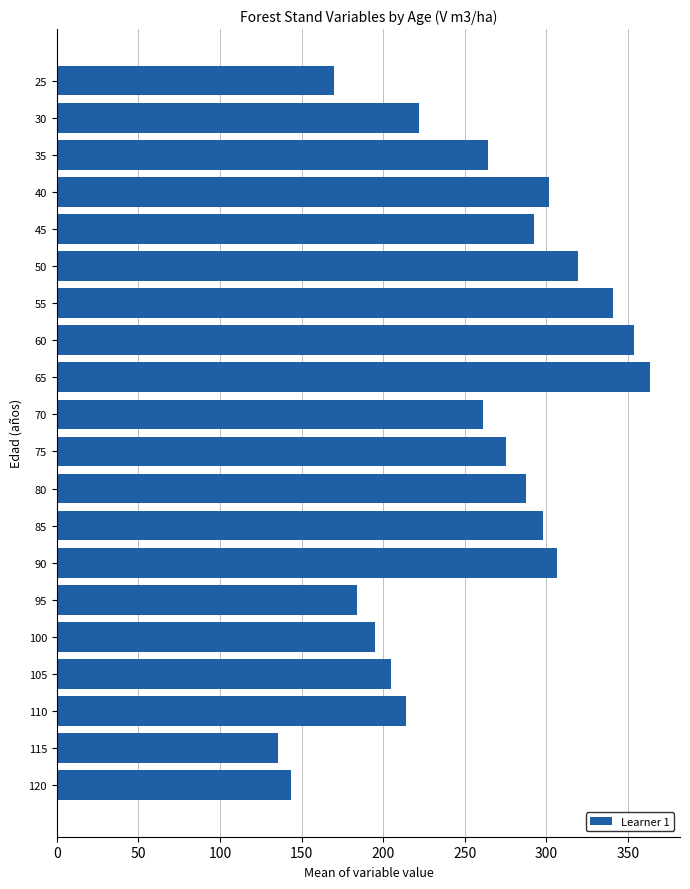

How many distinct data groups are displayed?

1